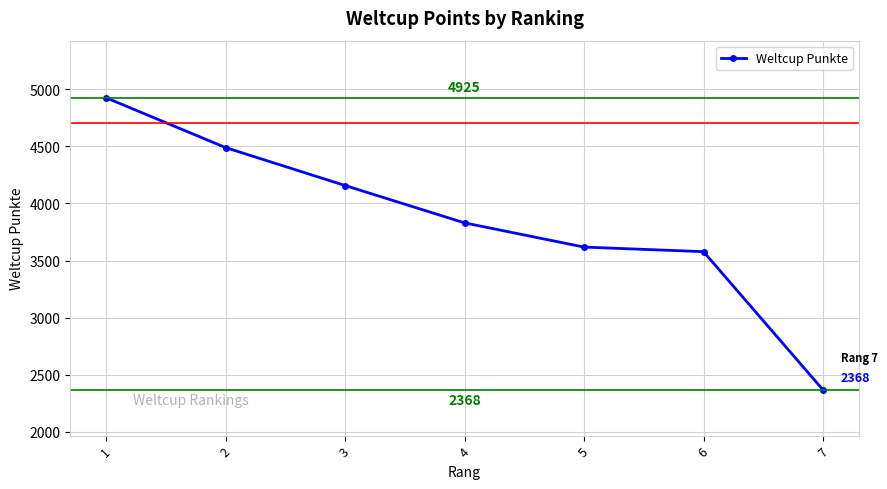

Approximately how many times larger is the value at 6 compared to 3?

0.9